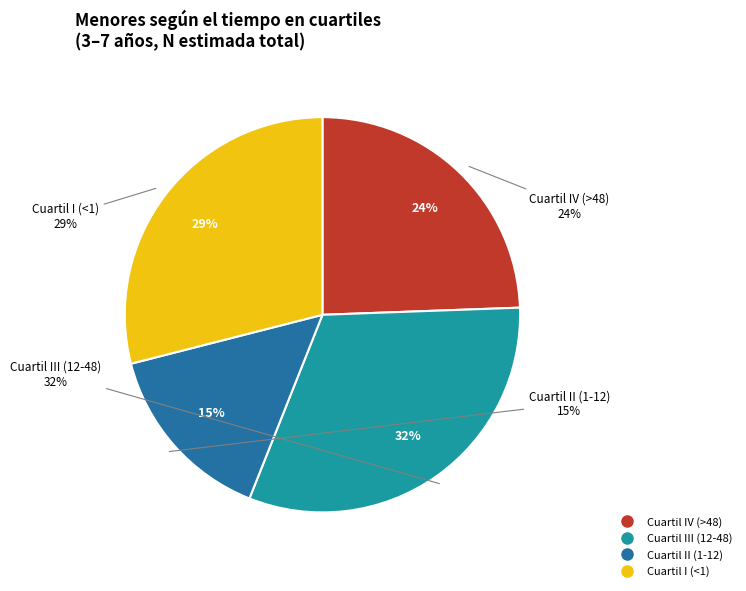

Which has a higher value, Cuartil II (1-12) or Cuartil III (12-48)?

Cuartil III (12-48)